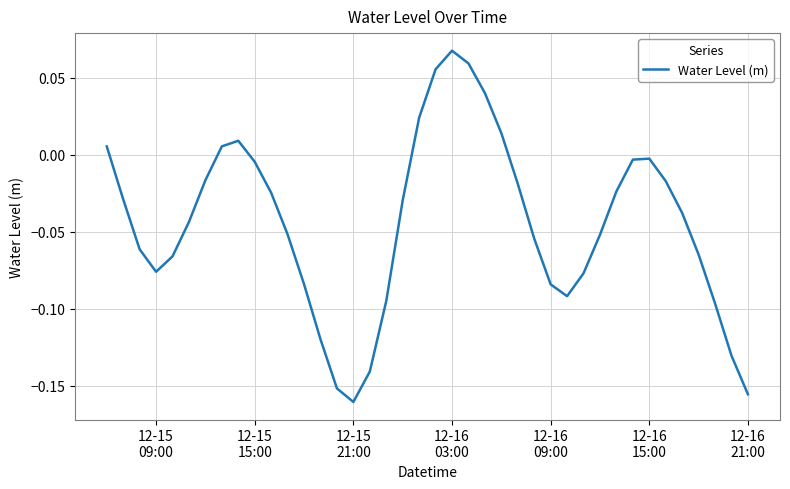

How many values are below zero?

31